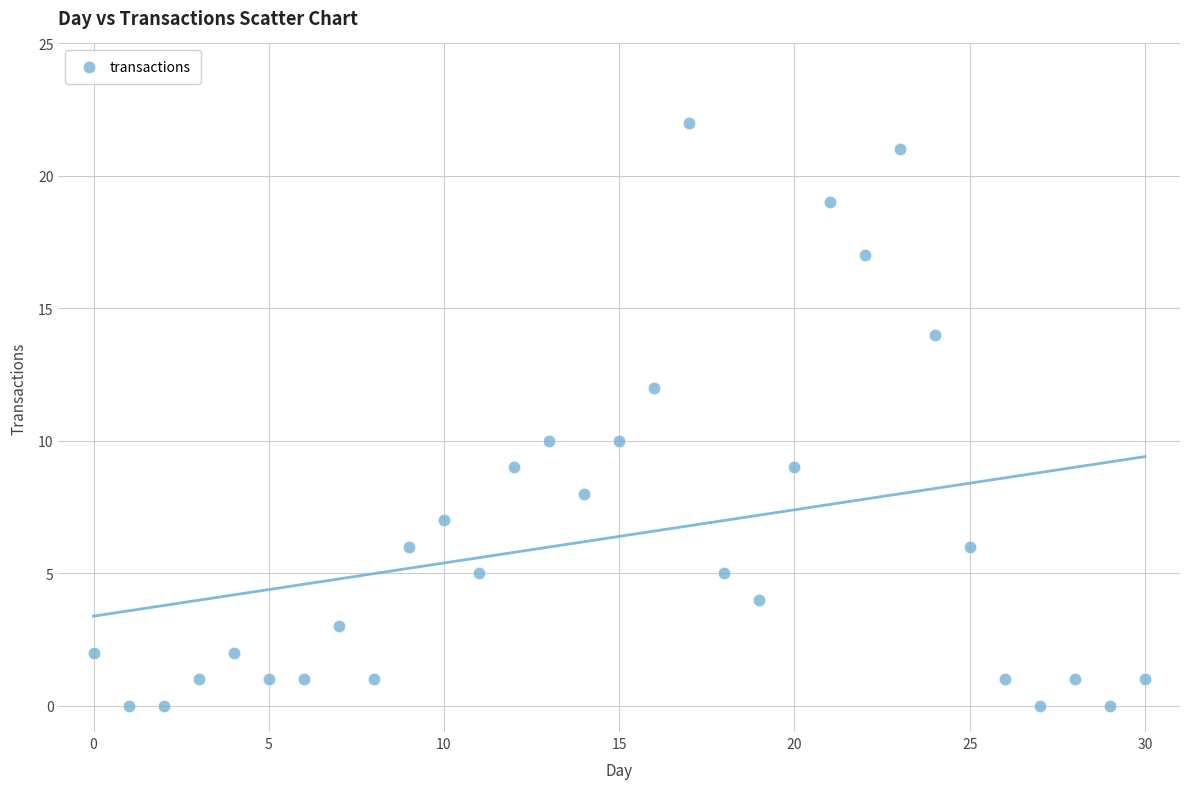

What is the range of Y values (max minus min)?

22